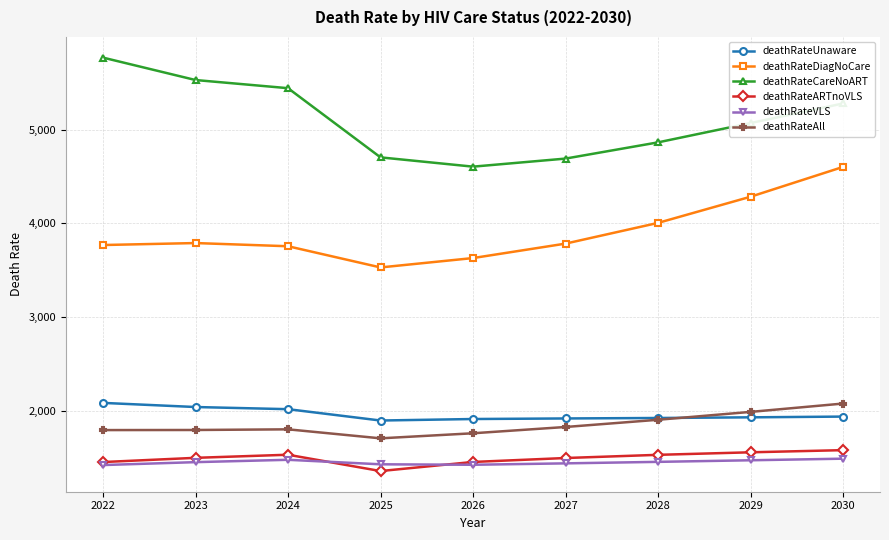

True or false: deathRateDiagNoCare has more than 1 points higher than both neighbors.

False